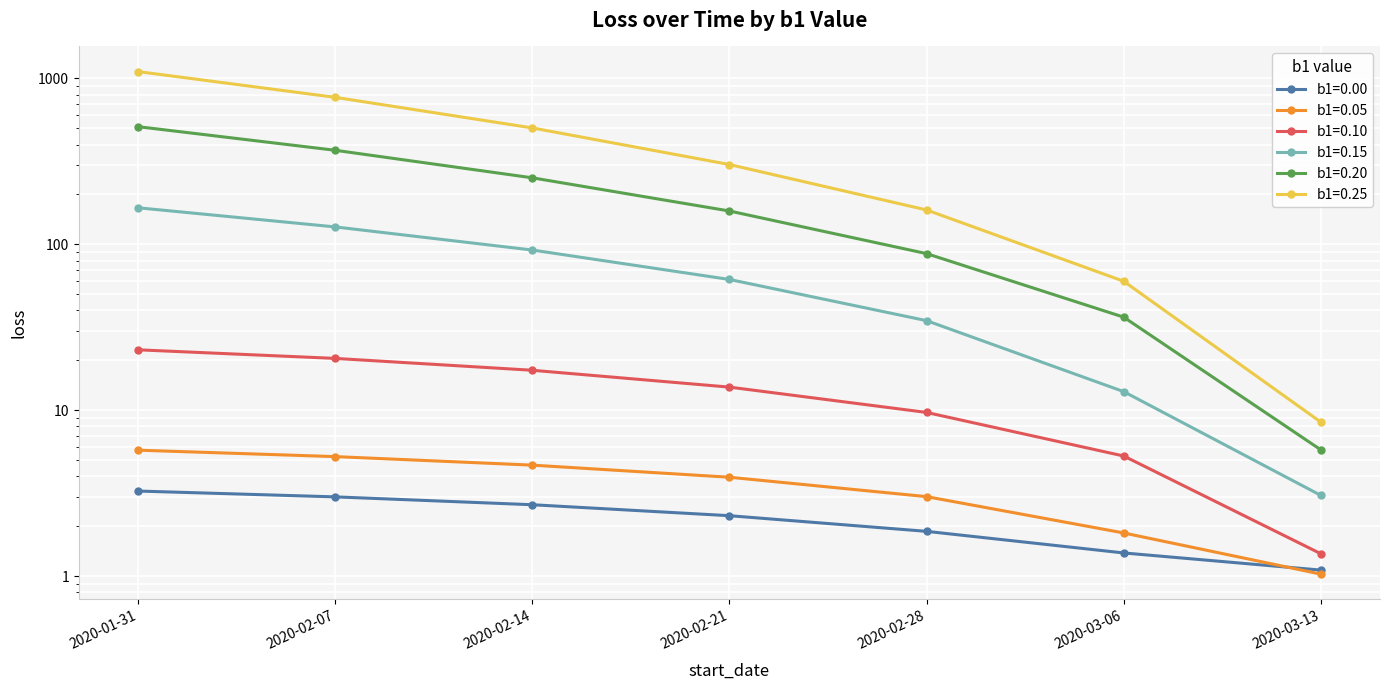

Reading right to left, transcribe all the data shown in this chart.

b1=0.00: 2020-03-13=1.1	2020-03-06=1.4	2020-02-28=1.9	2020-02-21=2.3	2020-02-14=2.7	2020-02-07=3.0	2020-01-31=3.3
b1=0.05: 2020-03-13=1.0	2020-03-06=1.8	2020-02-28=3.0	2020-02-21=4.0	2020-02-14=4.7	2020-02-07=5.3	2020-01-31=5.8
b1=0.10: 2020-03-13=1.4	2020-03-06=5.3	2020-02-28=9.7	2020-02-21=13.8	2020-02-14=17.5	2020-02-07=20.6	2020-01-31=23.2
b1=0.15: 2020-03-13=3.1	2020-03-06=13.0	2020-02-28=34.7	2020-02-21=61.5	2020-02-14=92.5	2020-02-07=127.5	2020-01-31=166.3
b1=0.20: 2020-03-13=5.8	2020-03-06=36.5	2020-02-28=88.0	2020-02-21=159.0	2020-02-14=252.0	2020-02-07=369.3	2020-01-31=512.3
b1=0.25: 2020-03-13=8.5	2020-03-06=60.0	2020-02-28=161.3	2020-02-21=303.0	2020-02-14=503.4	2020-02-07=769.6	2020-01-31=1100.2